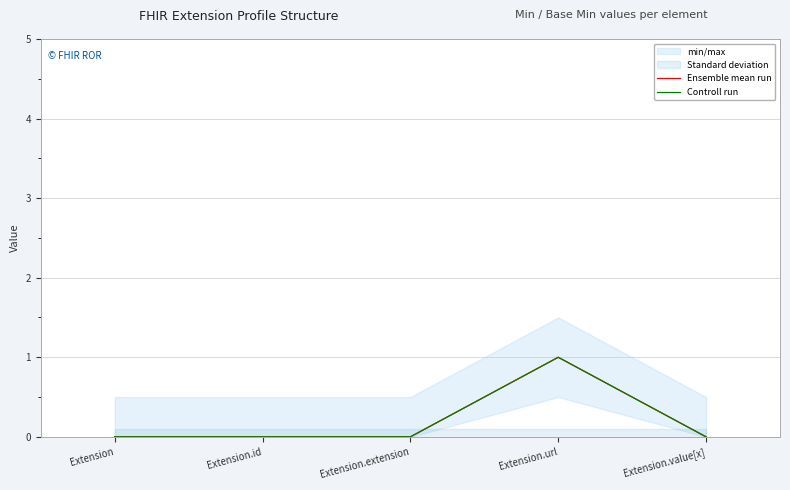

Where is the first local maximum for Ensemble mean run?

Extension.url